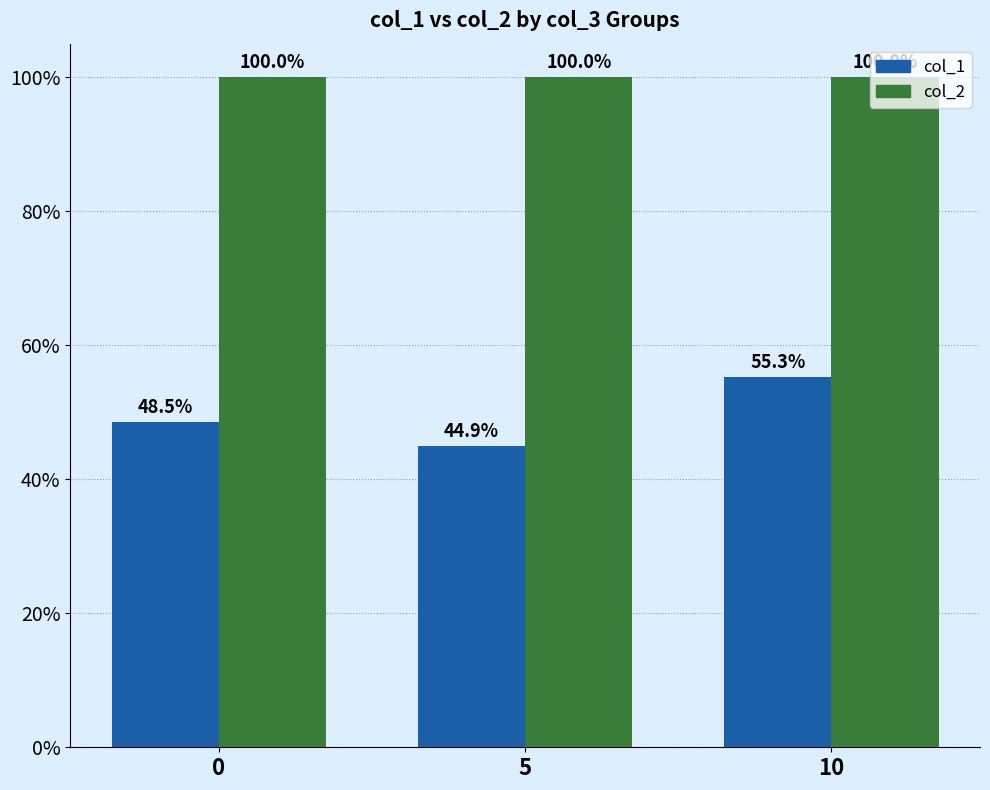

What is the average value of the col_1 series?

49.6